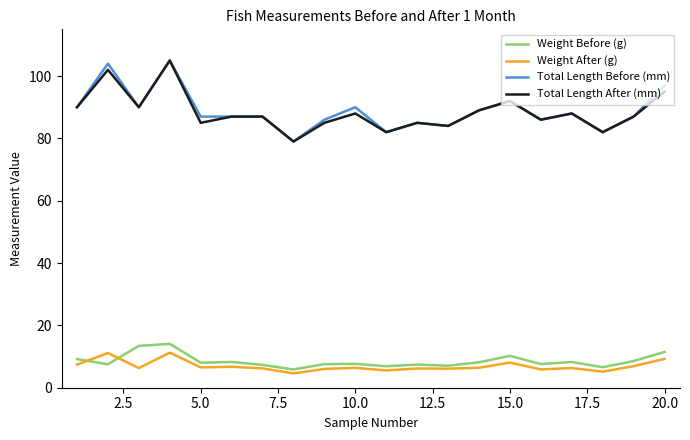

True or false: Weight After (g) and Total Length Before (mm) intersect in this chart.

False